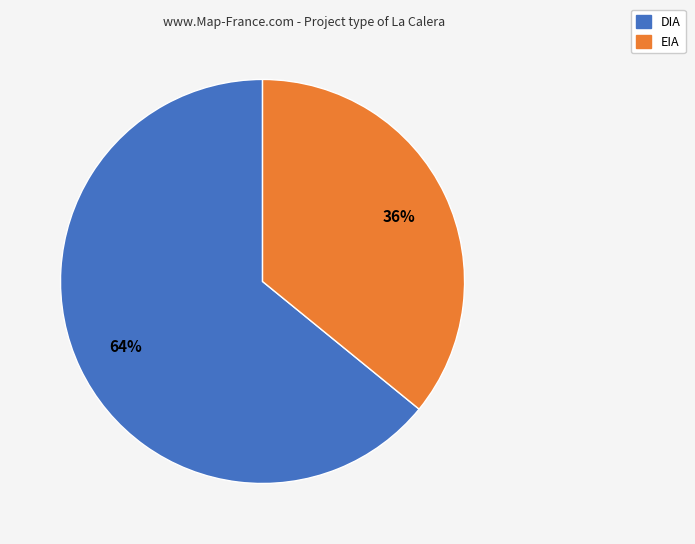

Combined, do EIA and DIA account for over 50%?

Yes